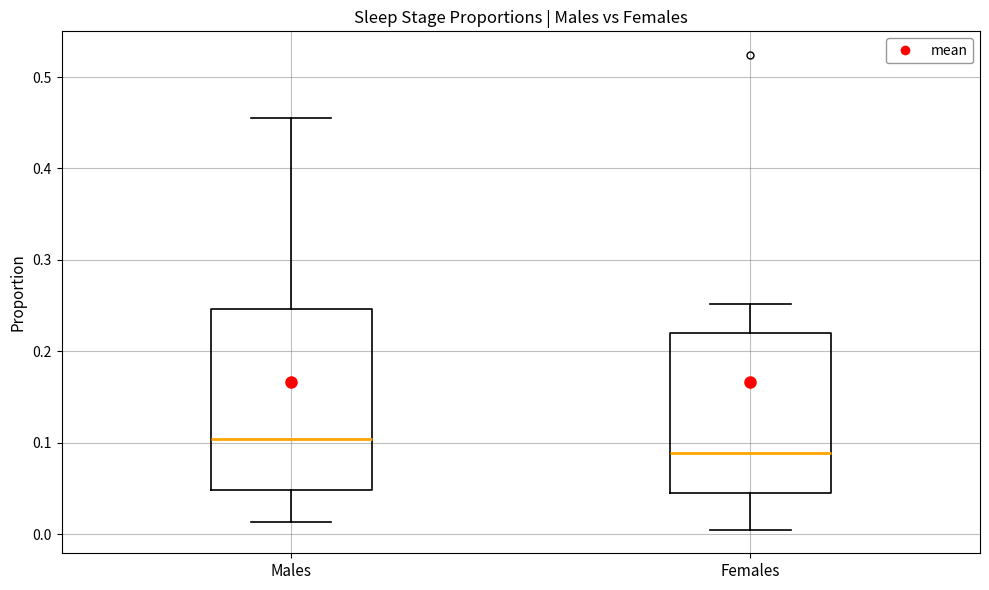

Where does the median line of the box for Females sit on the y-axis? The values are not printed on the chart, so give them approximately, as read against the axis.

0.09